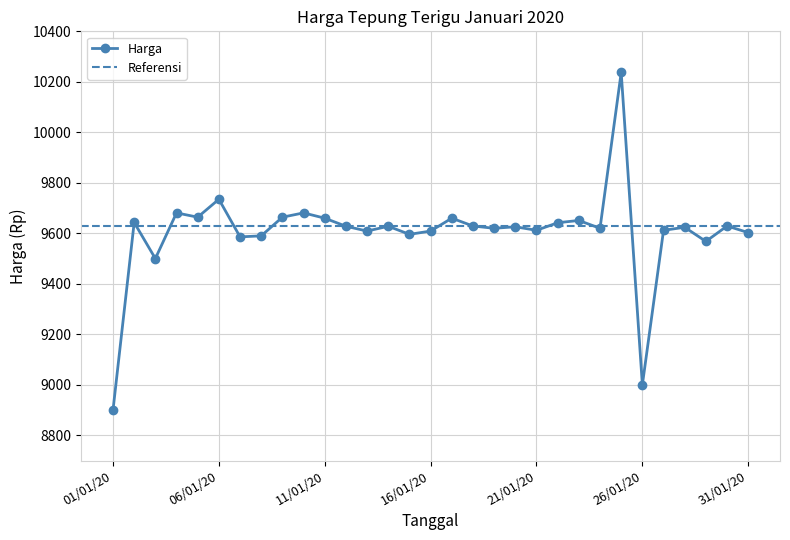

True or false: the data shows 12854 at 14/01/20.

False